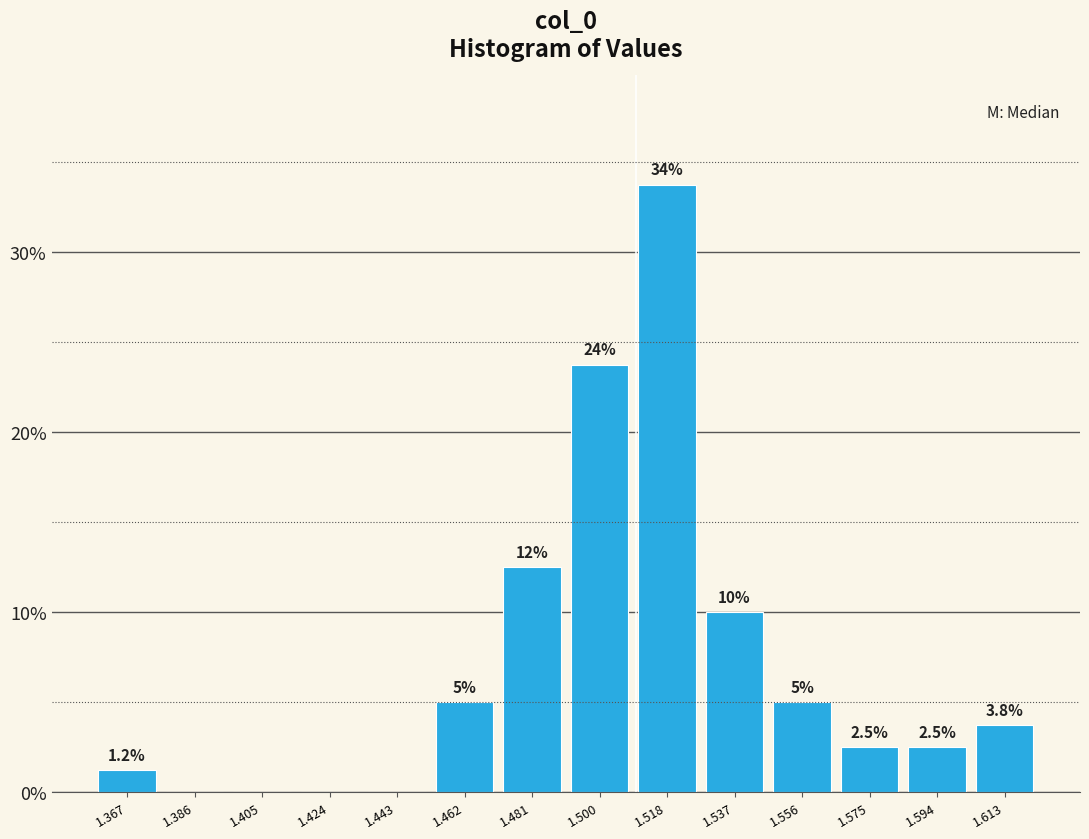

Which range on the x-axis has the tallest bar?

1.510 to 1.528